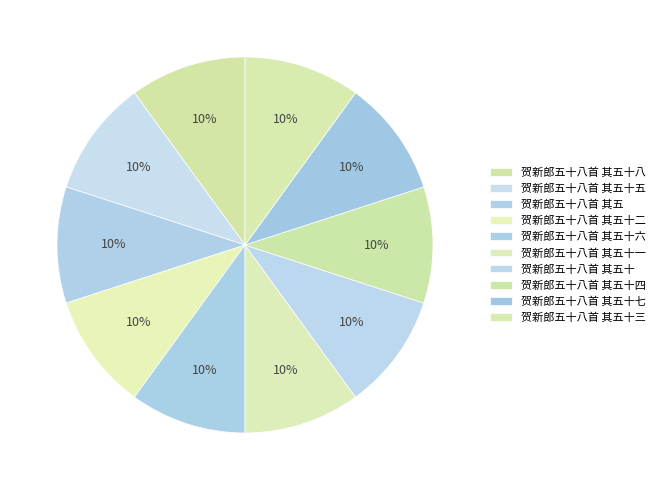

To the nearest percent, what percentage of the pie is 贺新郎五十八首 其五?

10%